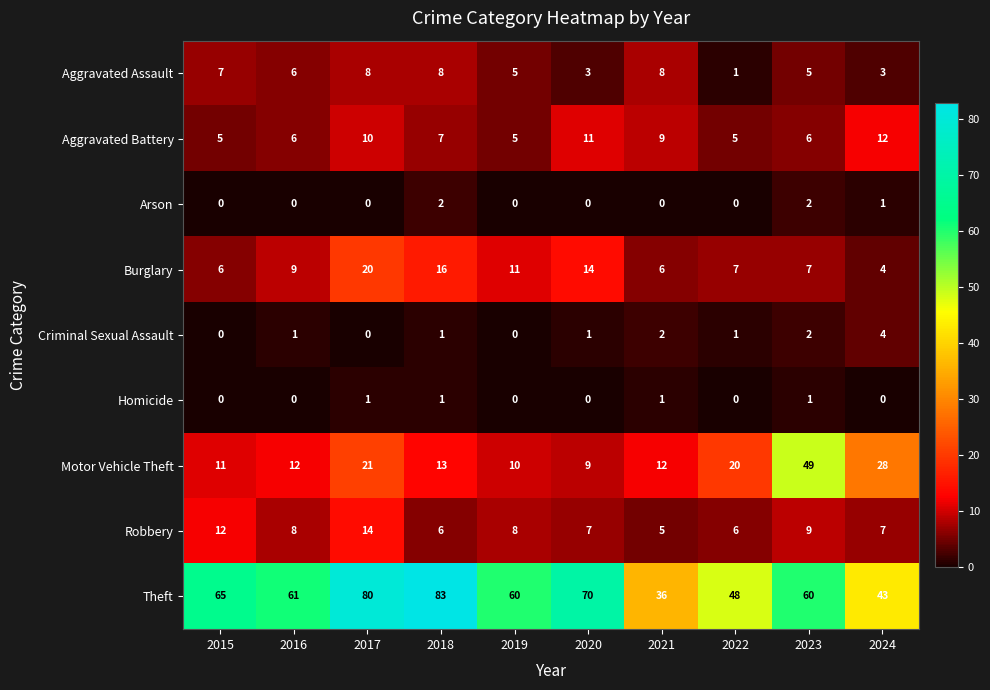

How many distinct data groups are displayed?

9